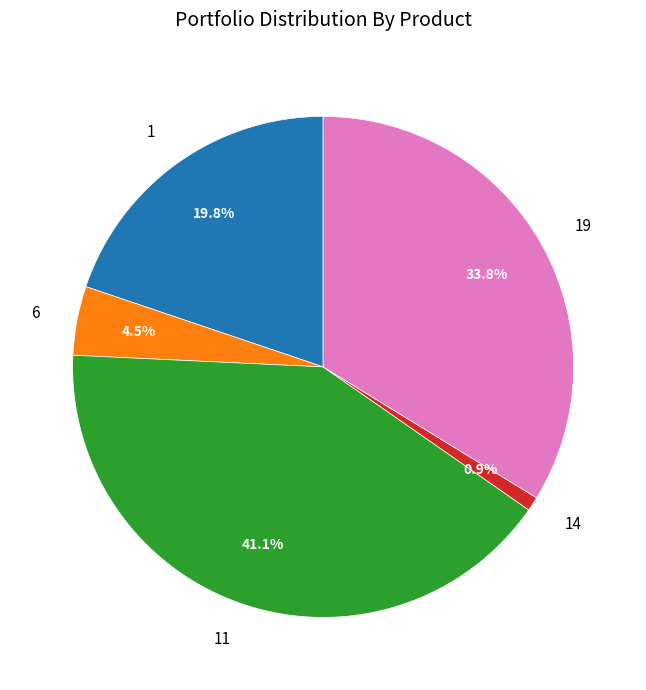

How many segments does this pie chart have?

5